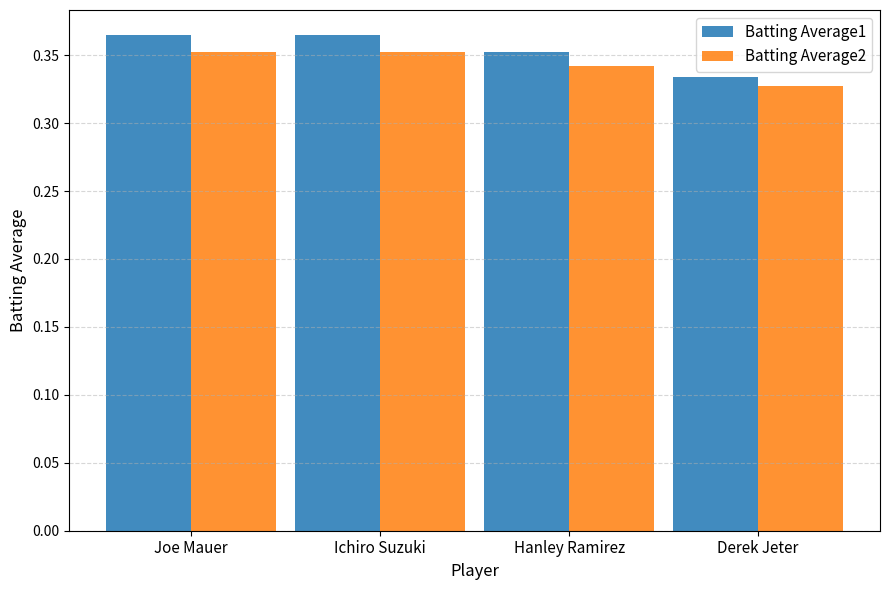

What is the label of the 2nd bar from the left?

Ichiro Suzuki